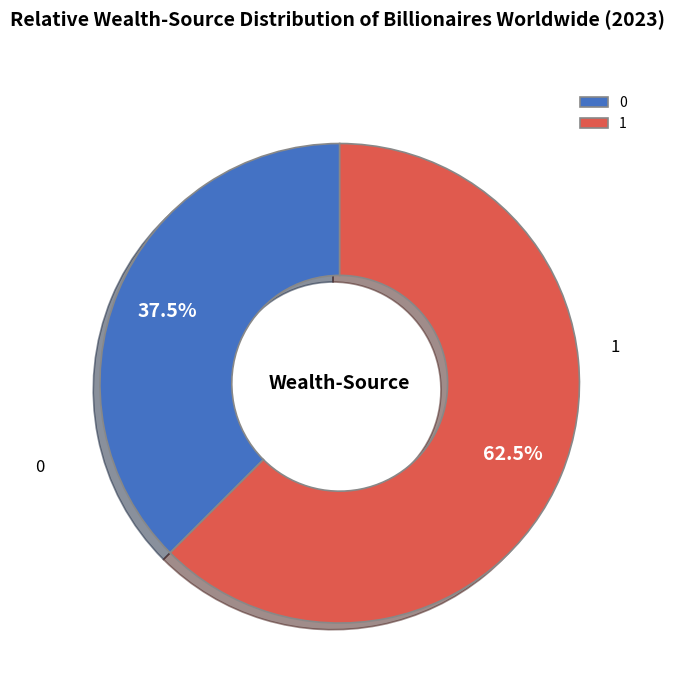

What percentage is NOT represented by 0?

62.5%